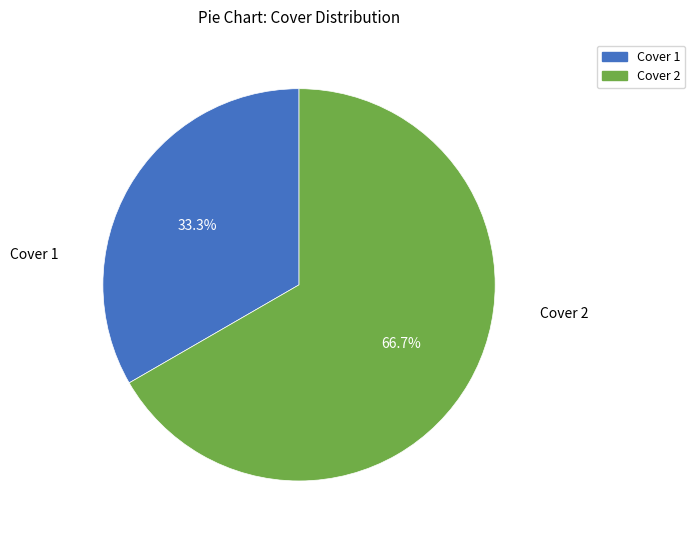

Is there any slice that represents more than half of the pie?

Yes